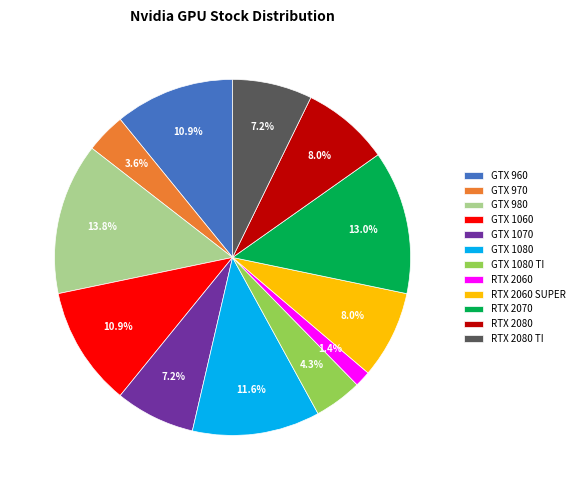

Is it true that RTX 2080 TI is 7% of the pie?

True